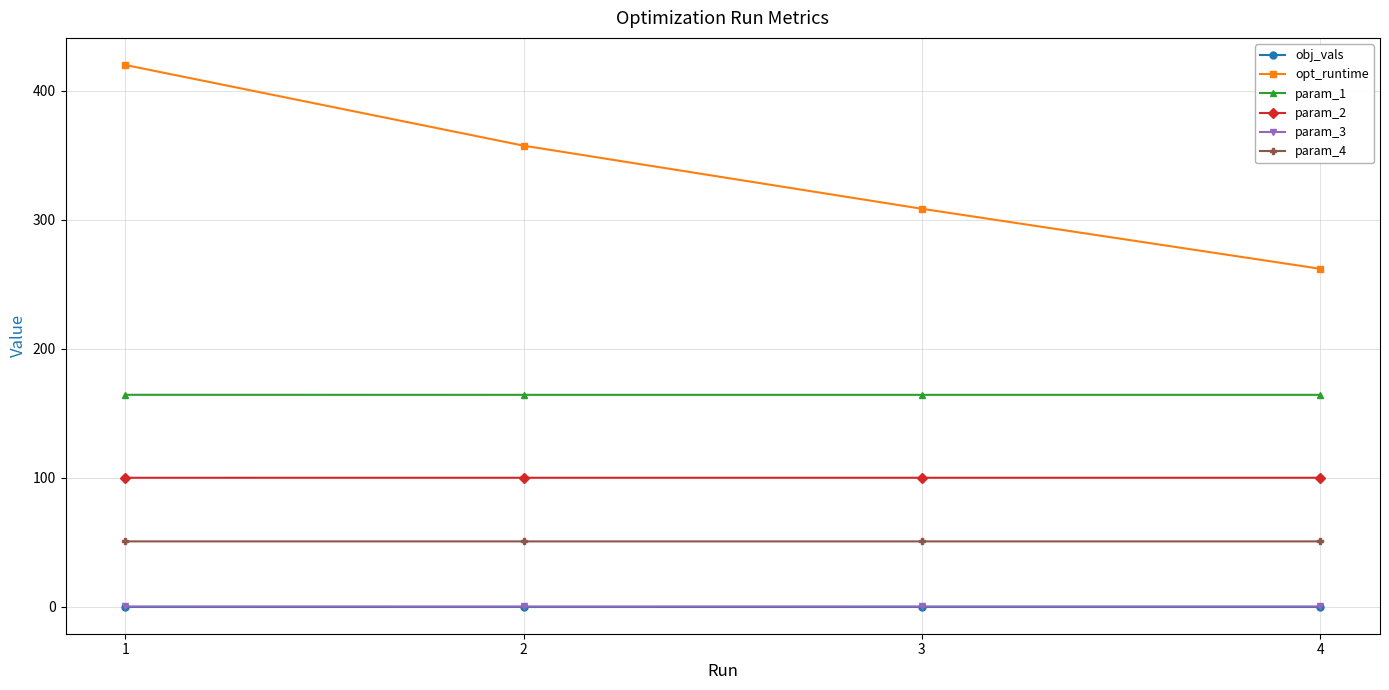

What is the spread (max minus min) of values at 4?

261.9